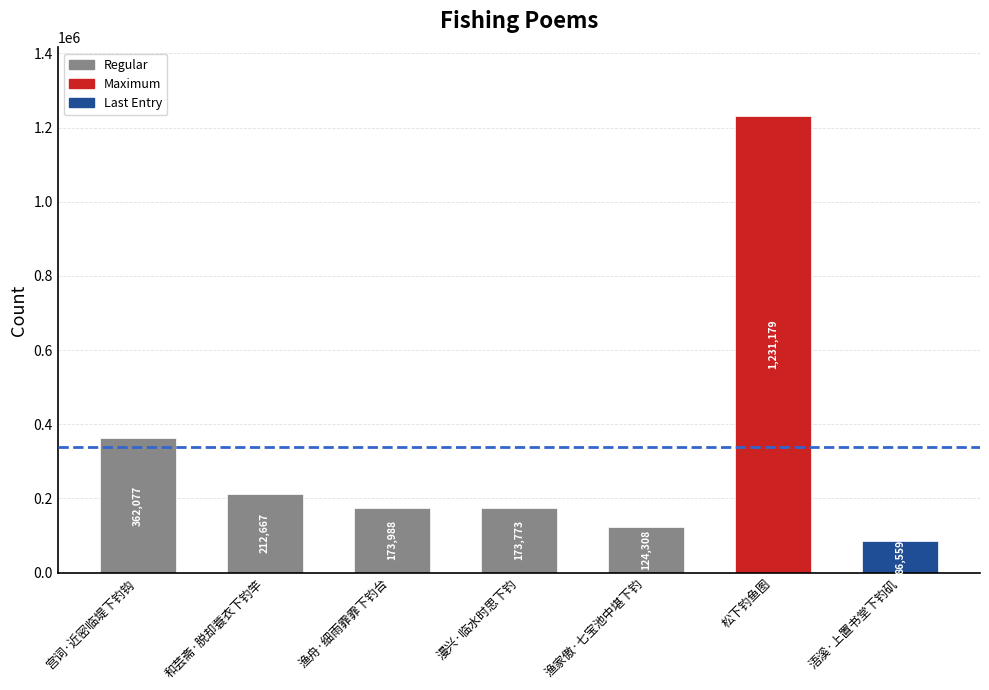

Rank the categories by value from lowest to highest.

浯溪·上置书堂下钓矶, 渔家傲·七宝池中堪下钓, 漫兴·临水时思下钓, 渔舟·细雨霏霏下钓台, 和芸斋·脱却蓑衣下钓竿, 宫词·近密临堤下钓钩, 松下钓鱼图